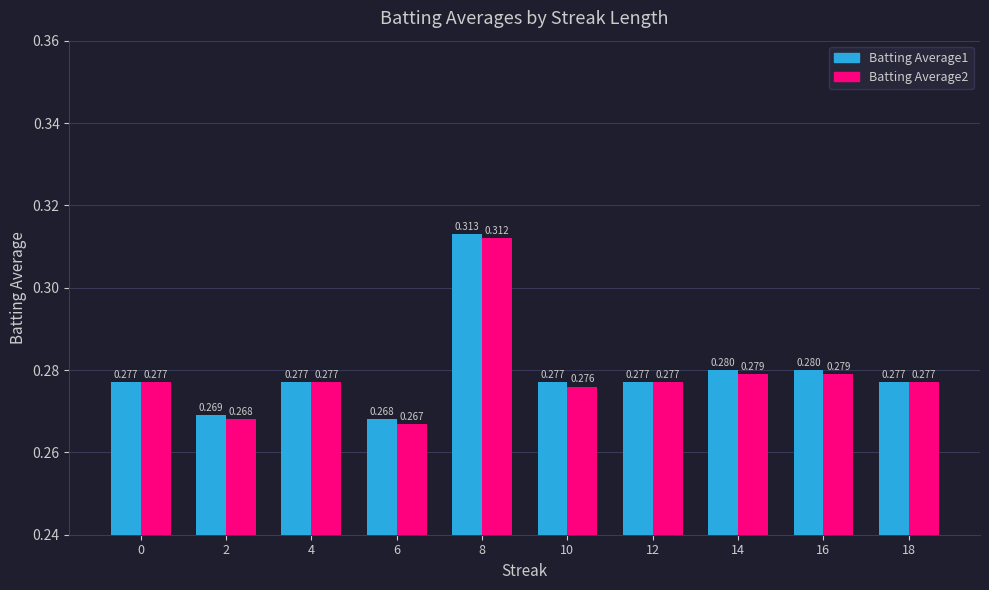

Is the value of Batting Average1 at 12 greater than the value of Batting Average2 at 10?

Yes